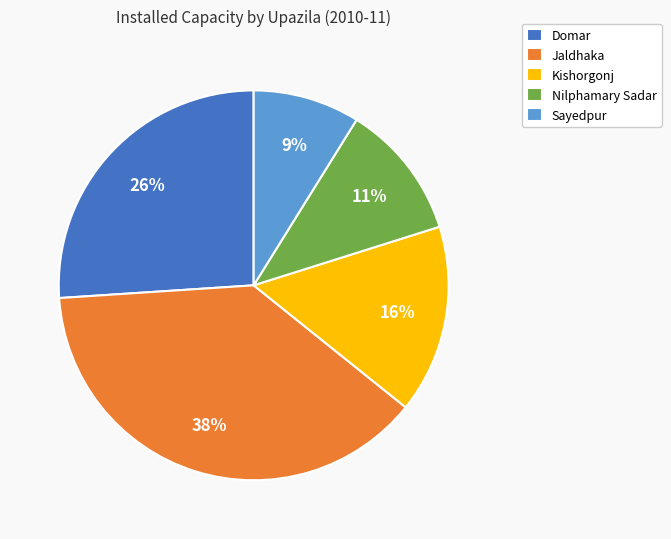

How many slices are in this pie chart?

5